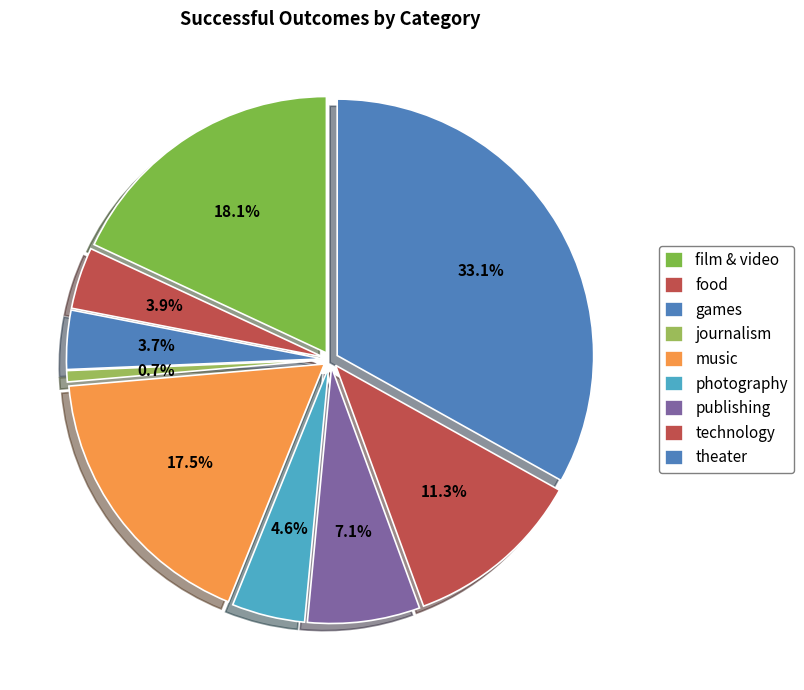

To the nearest percent, what is the difference between the largest and smallest slice percentages?

32%